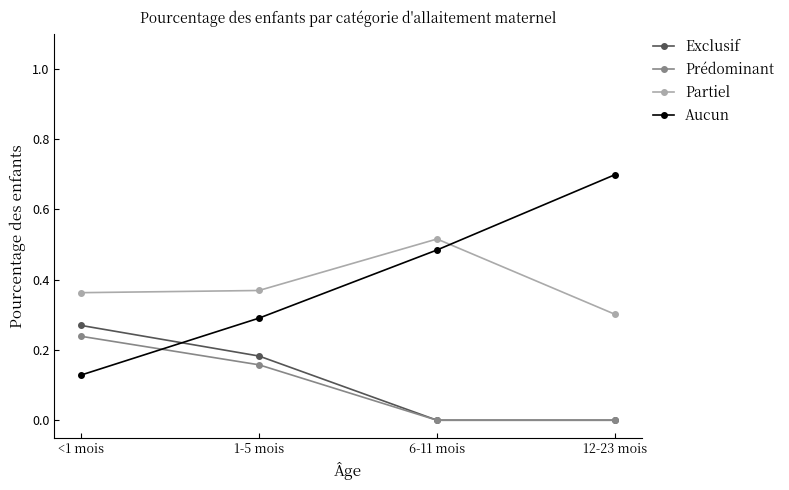

After their last crossing, which series has the higher values: Partiel or Aucun?

Aucun